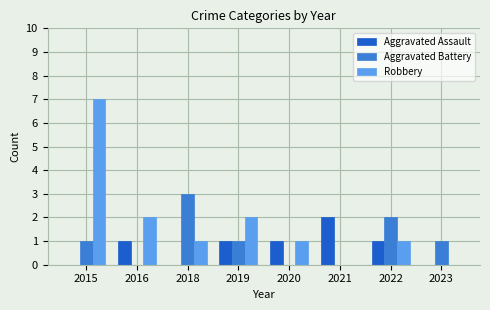

Where does the Robbery series first go above 1?

2015